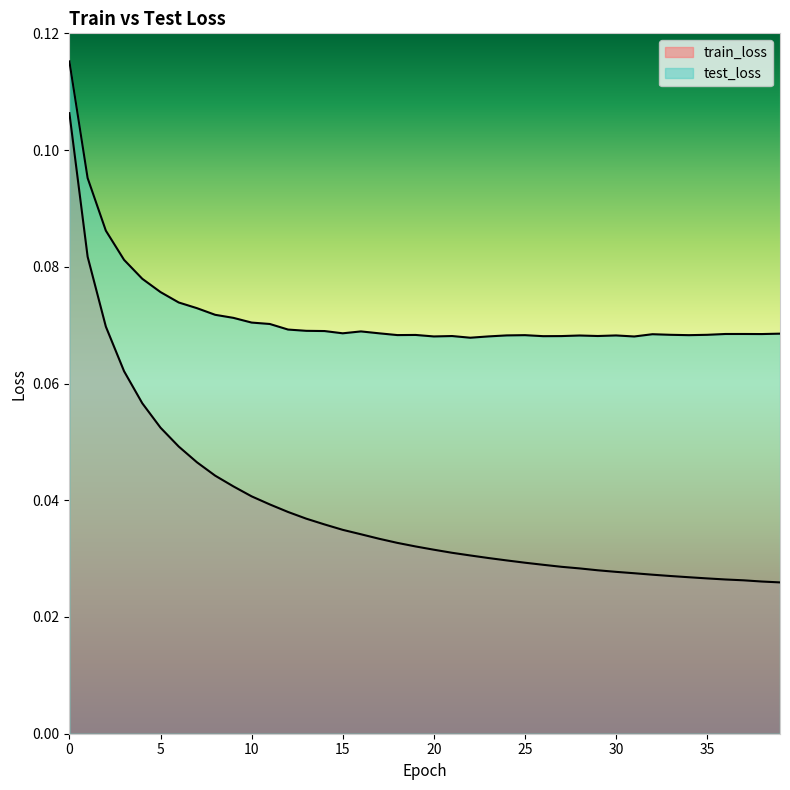

Which series has the largest range (max minus min)?

train_loss